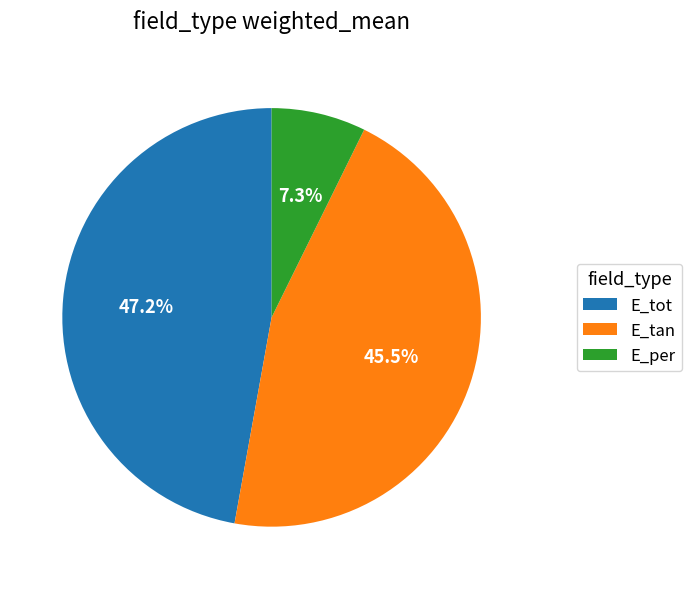

Is the sum of E_per and E_tot greater than half?

Yes